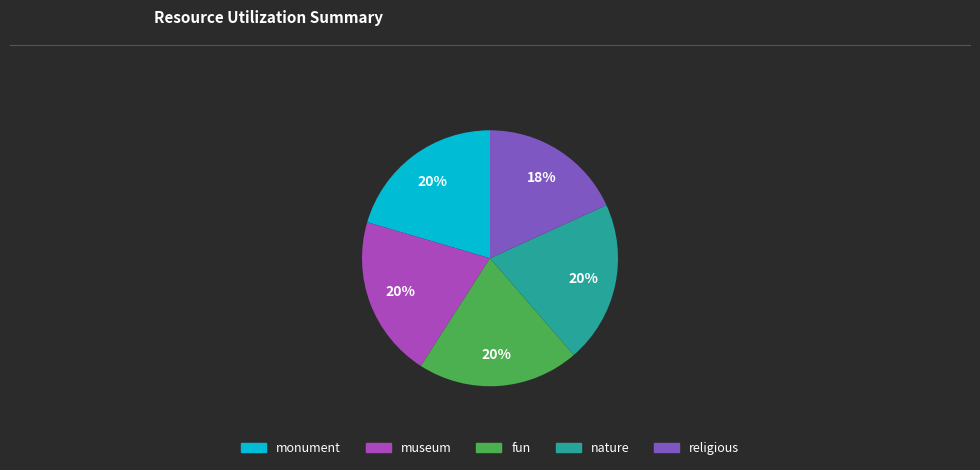

Which category has the smallest portion of the pie?

religious